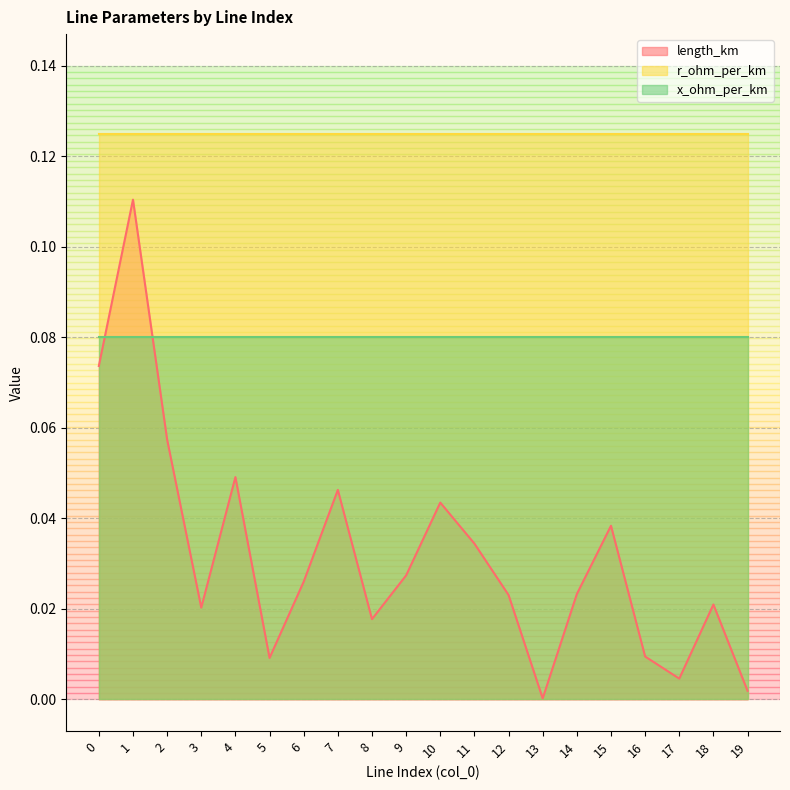

What is the total value across all series at 3?

0.2